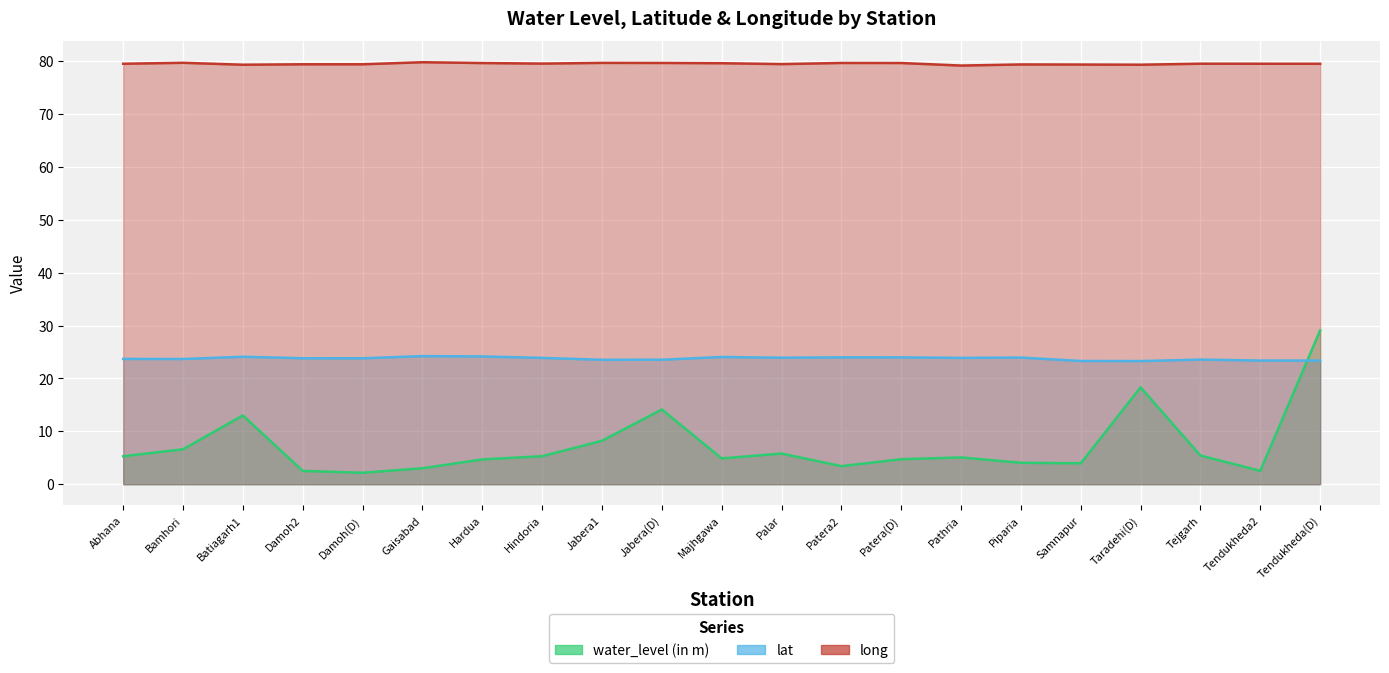

List the series in order of their peak value, highest first.

long, water_level (in m), lat